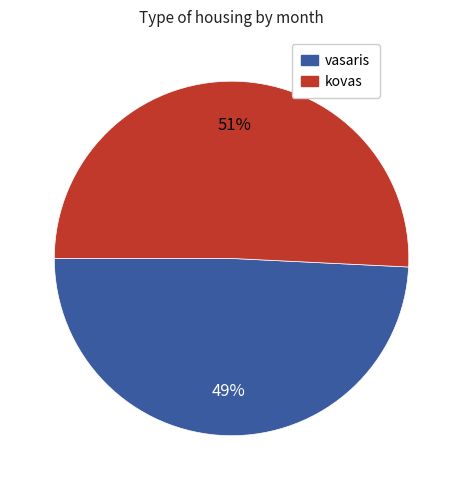

Does any single category account for the majority?

Yes